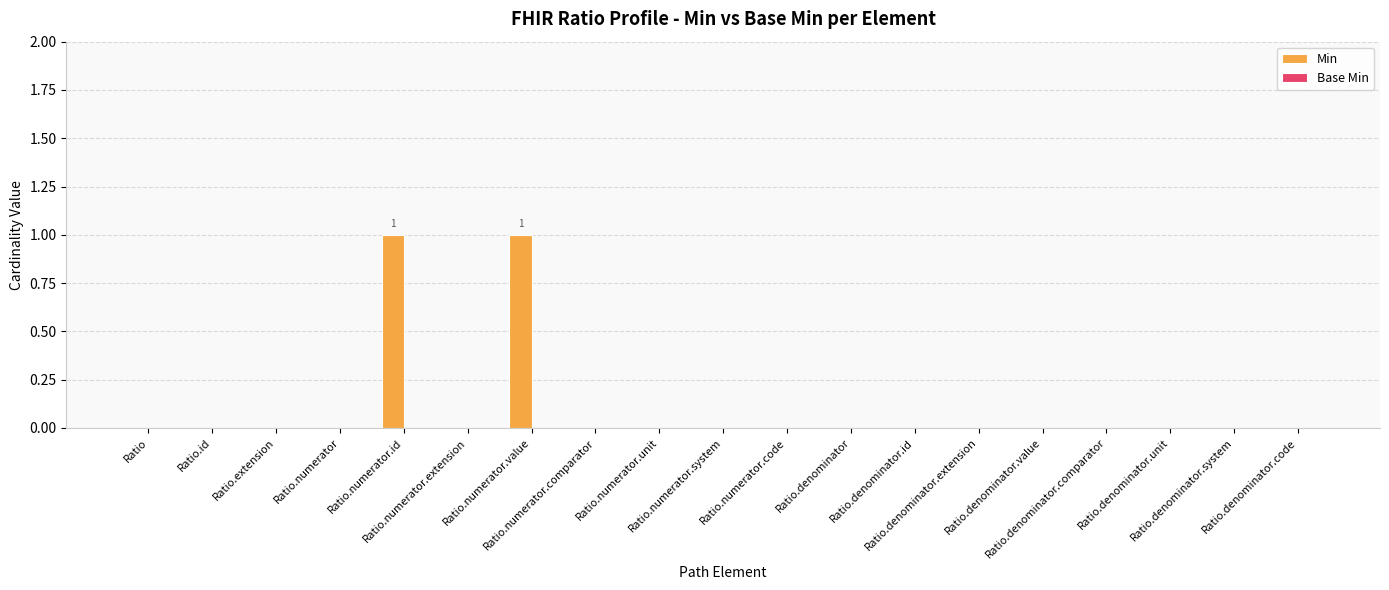

How many categories are shown in the chart?

19